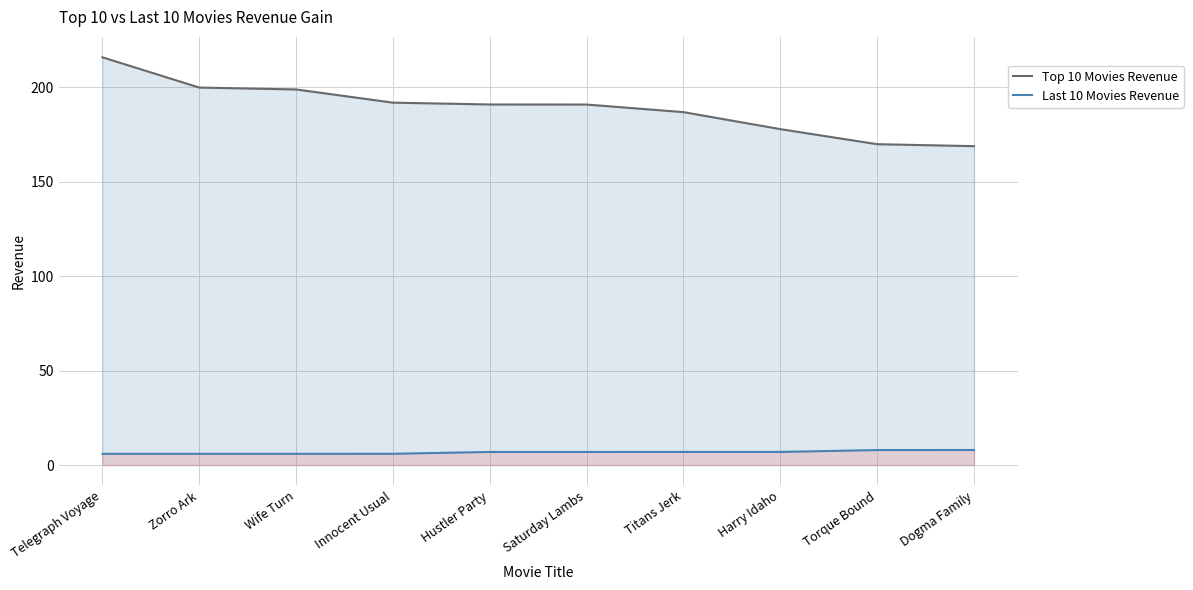

What is the spread (max minus min) of values at Wife Turn?

192.8